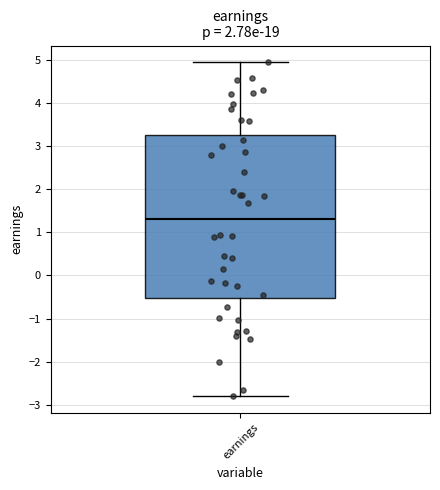

Where is the lower edge of the box for earnings on the y-axis? The values are not printed on the chart, so give them approximately, as read against the axis.

-0.5